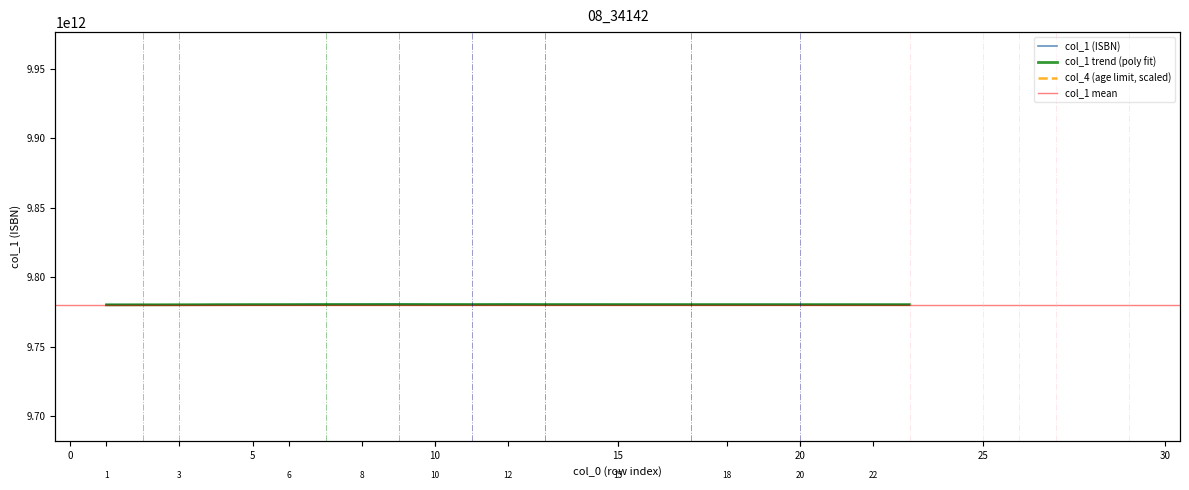

Which has a higher value, 23 or 6?

23